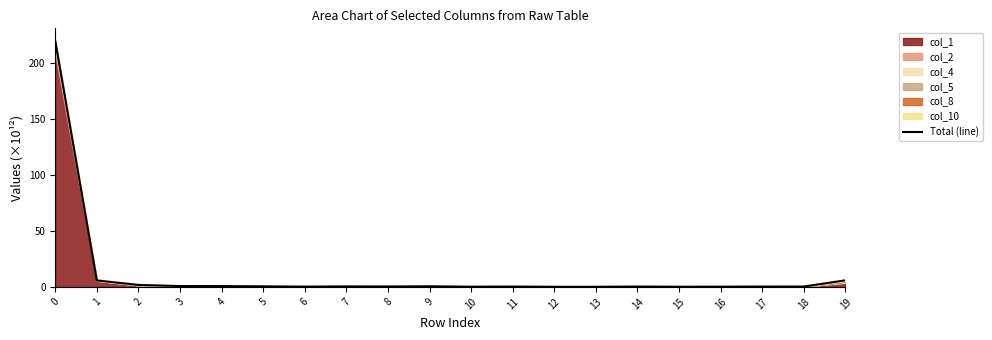

What is the greatest value displayed?

219.9